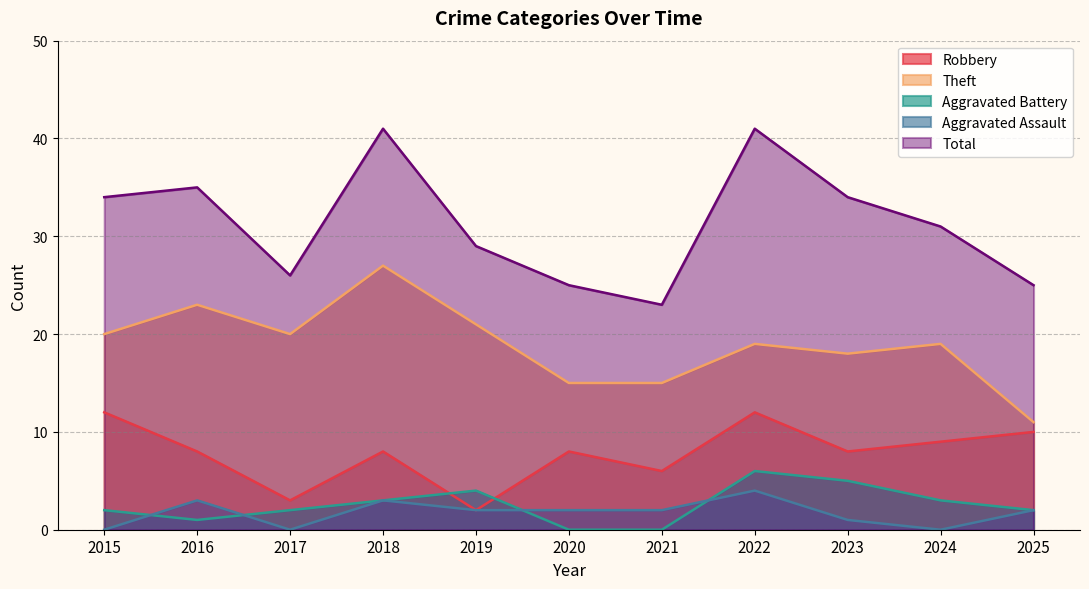

What is the maximum value for Aggravated Assault?

4